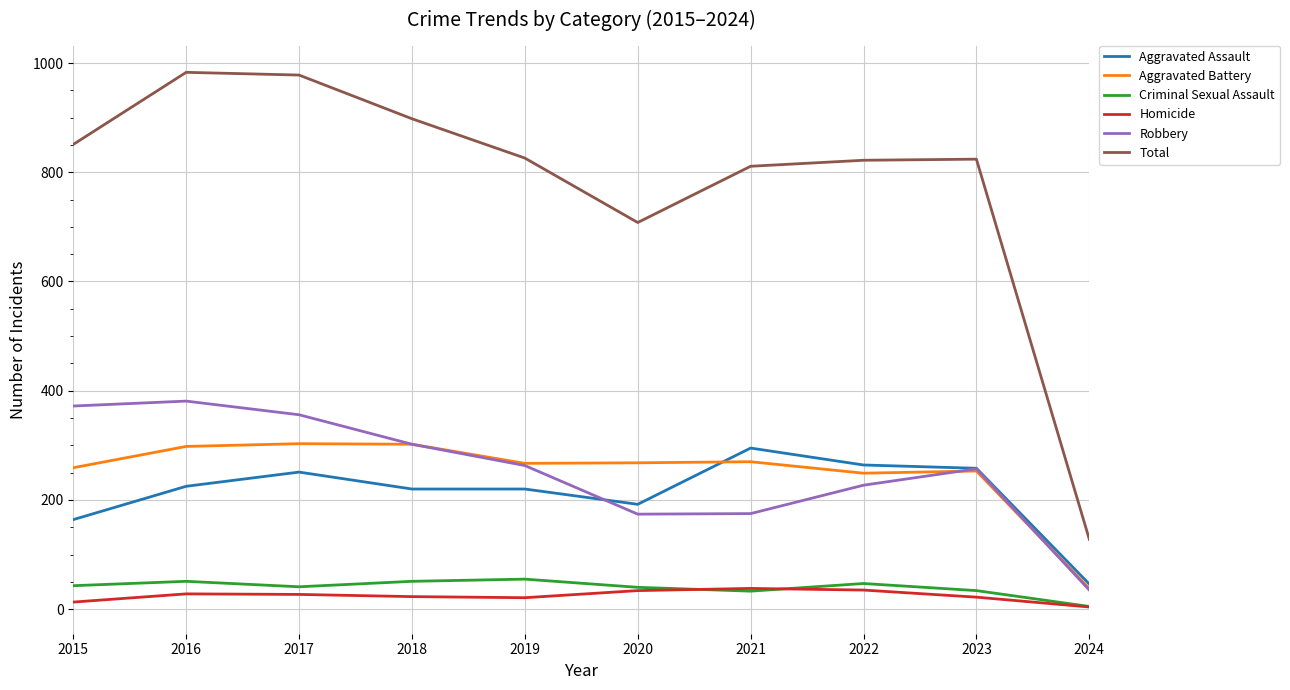

Which category has the lowest value in the Criminal Sexual Assault series?

2024